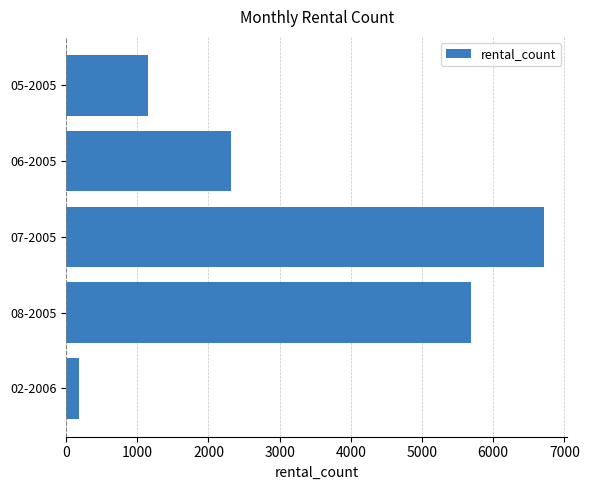

What is the smallest value displayed?

182